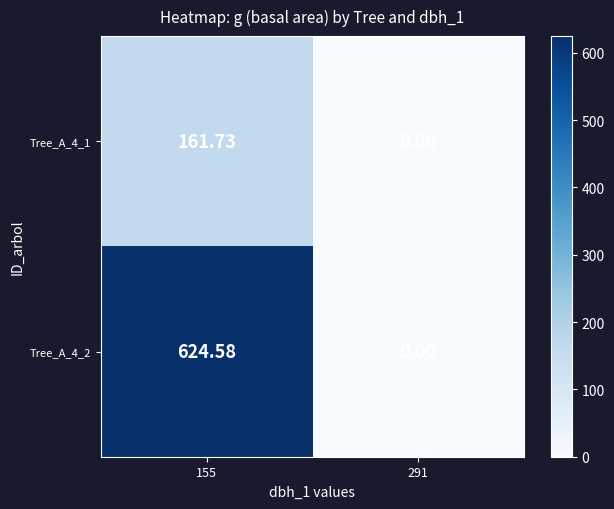

Is the value of Tree_A_4_2 at 155 greater than the value of Tree_A_4_1 at 155?

Yes